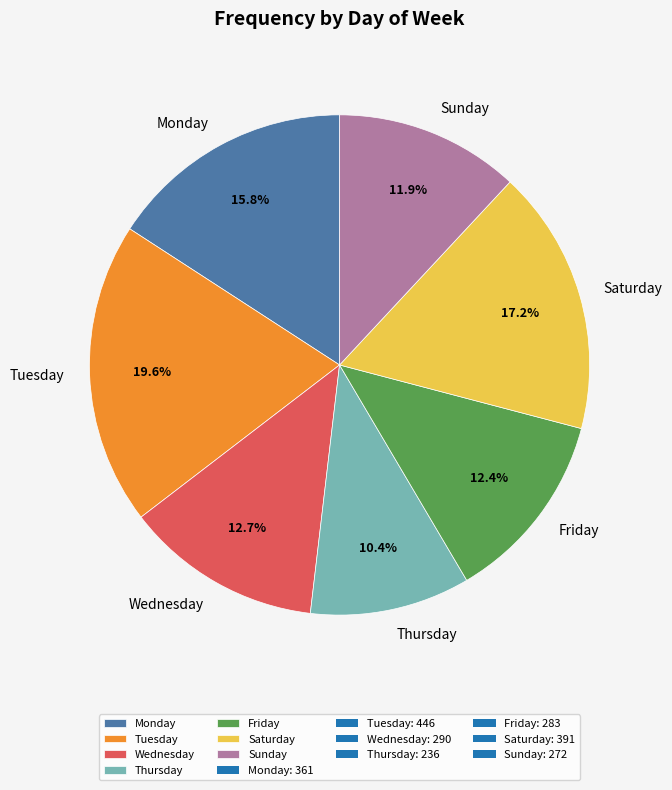

Does any single category account for the majority?

No